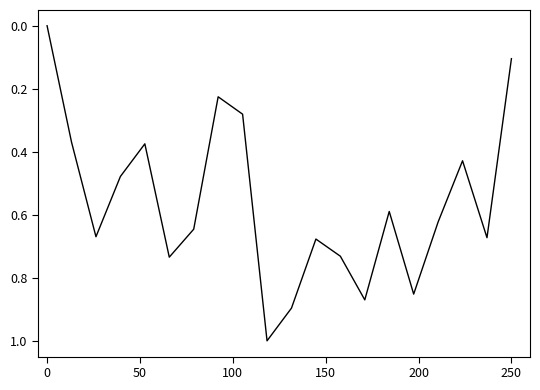

What is the greatest value displayed?

1.0